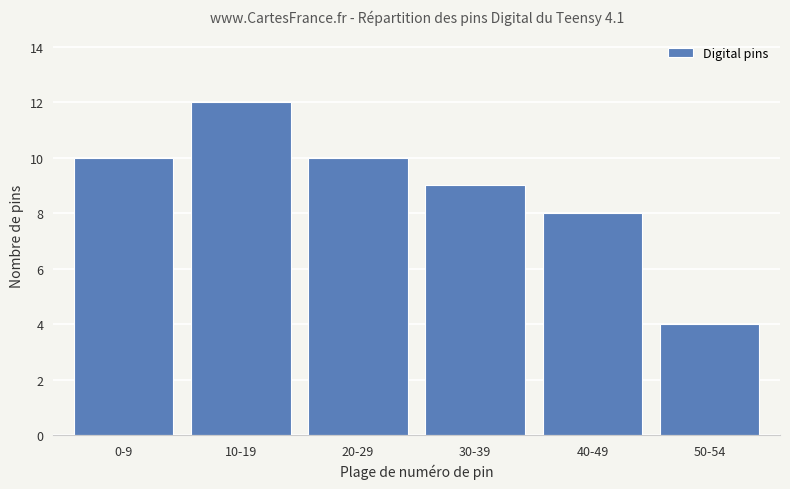

What is the difference between the maximum and minimum values?

8